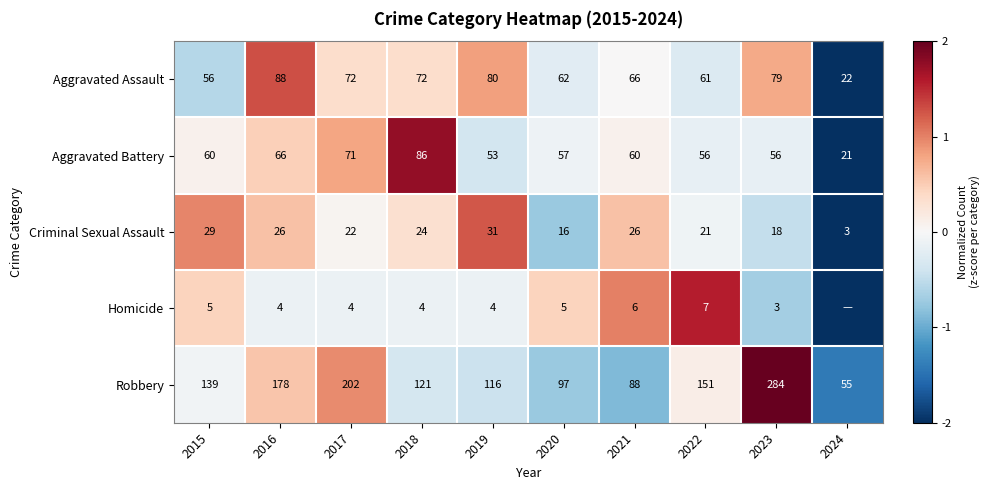

Which series changed the most between 2020 and 2021?

Criminal Sexual Assault